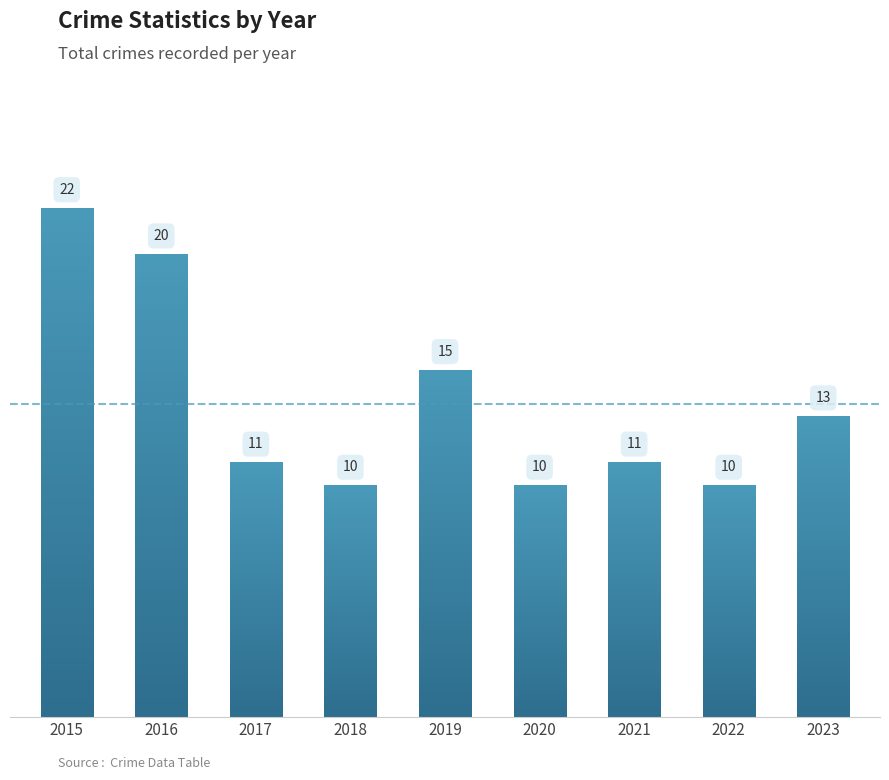

Rank the categories by value from highest to lowest.

2015, 2016, 2019, 2023, 2017, 2021, 2018, 2020, 2022